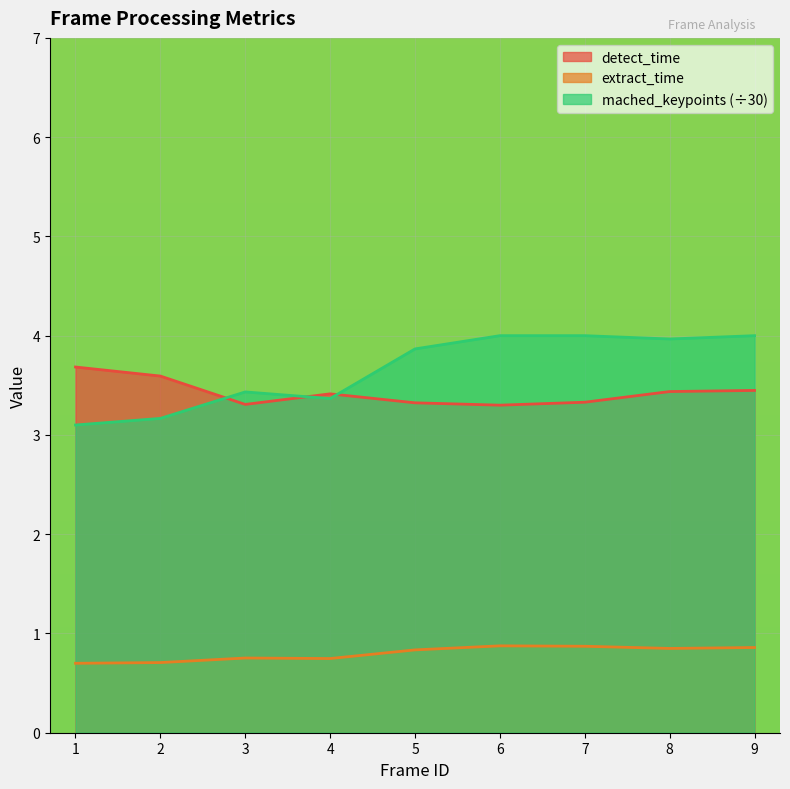

What is the minimum value shown in the chart?

0.7